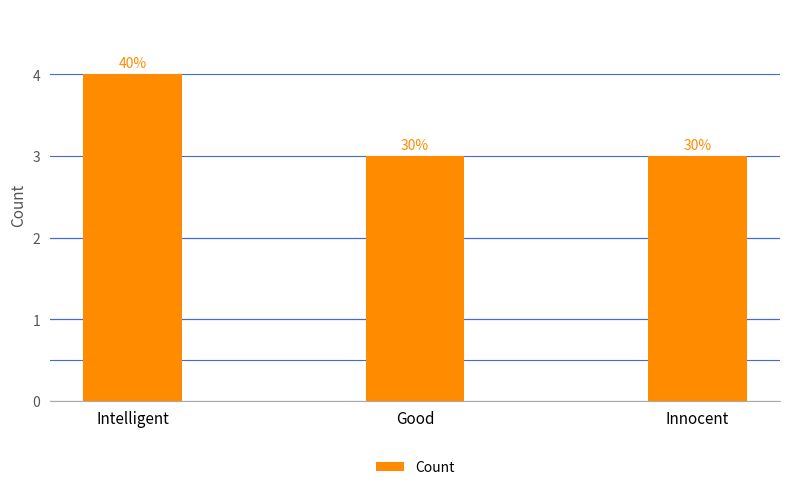

Is it true that the value at Good is 3?

True